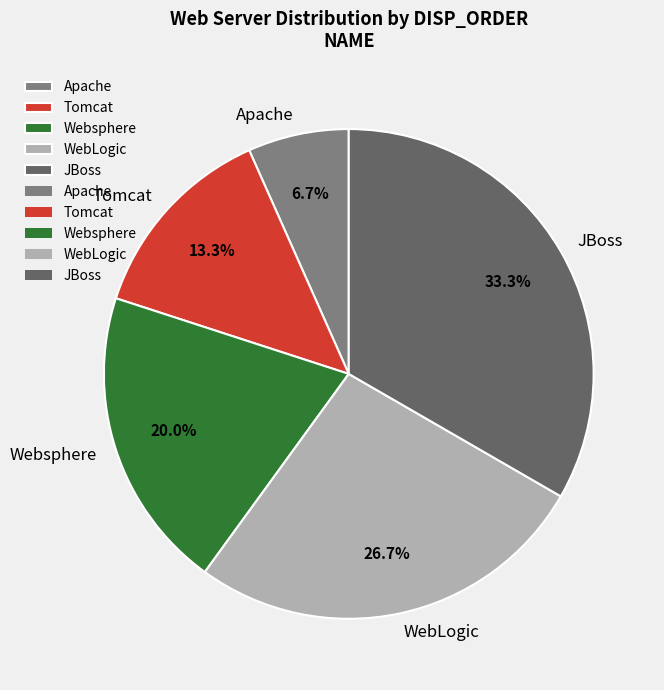

To the nearest percent, what is the combined percentage of Apache and WebLogic?

33%